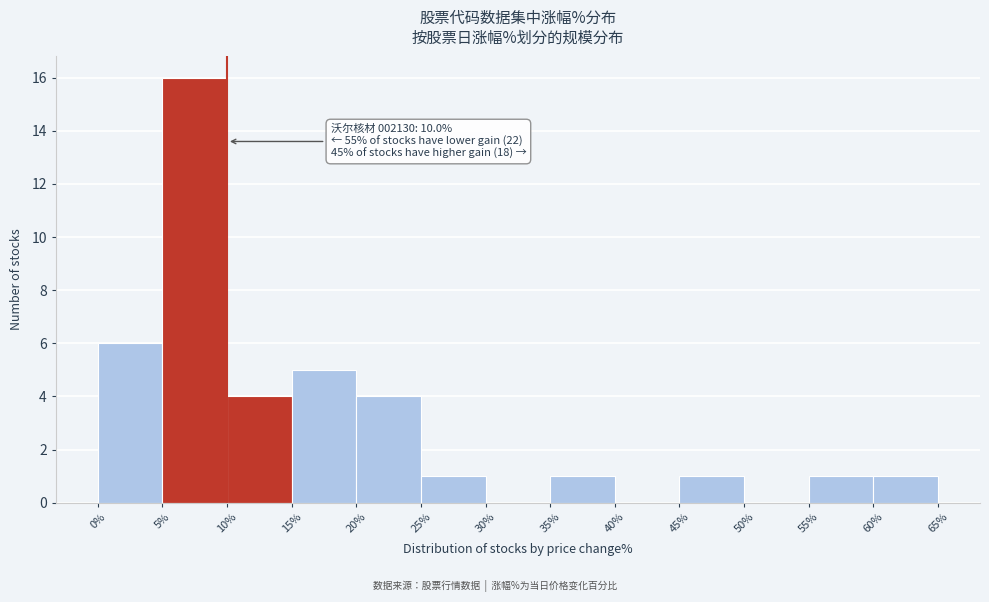

Over which range of the x-axis is the bar tallest?

5% to 10%